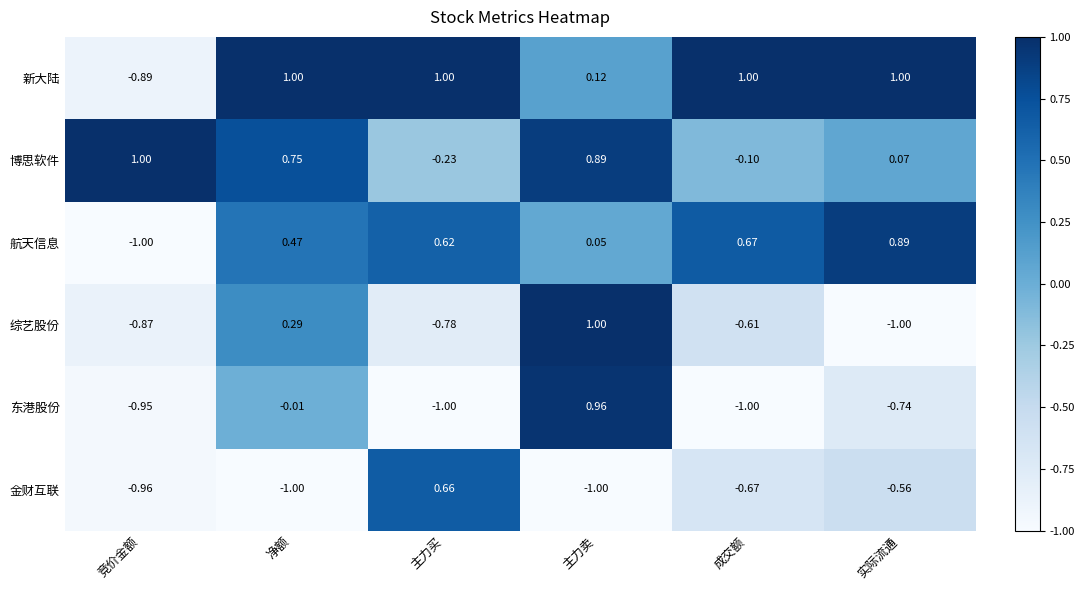

At 主力卖, list the series in order from largest to smallest.

综艺股份, 东港股份, 博思软件, 新大陆, 航天信息, 金财互联